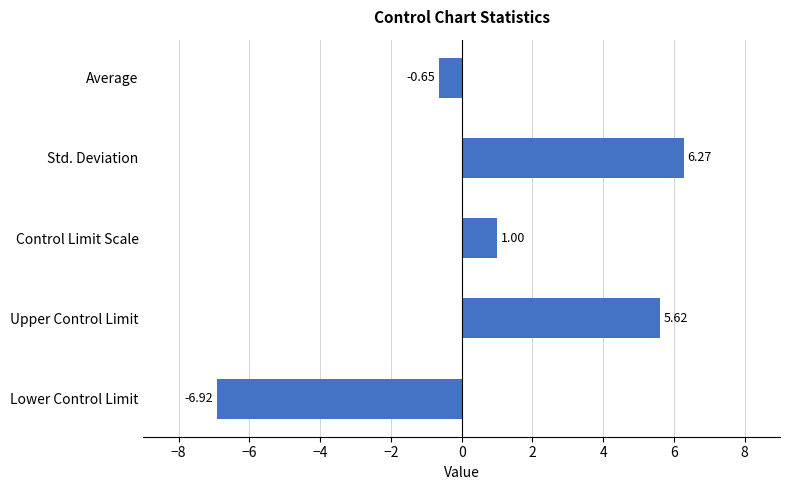

Where is the data nearest to the value 0?

Average